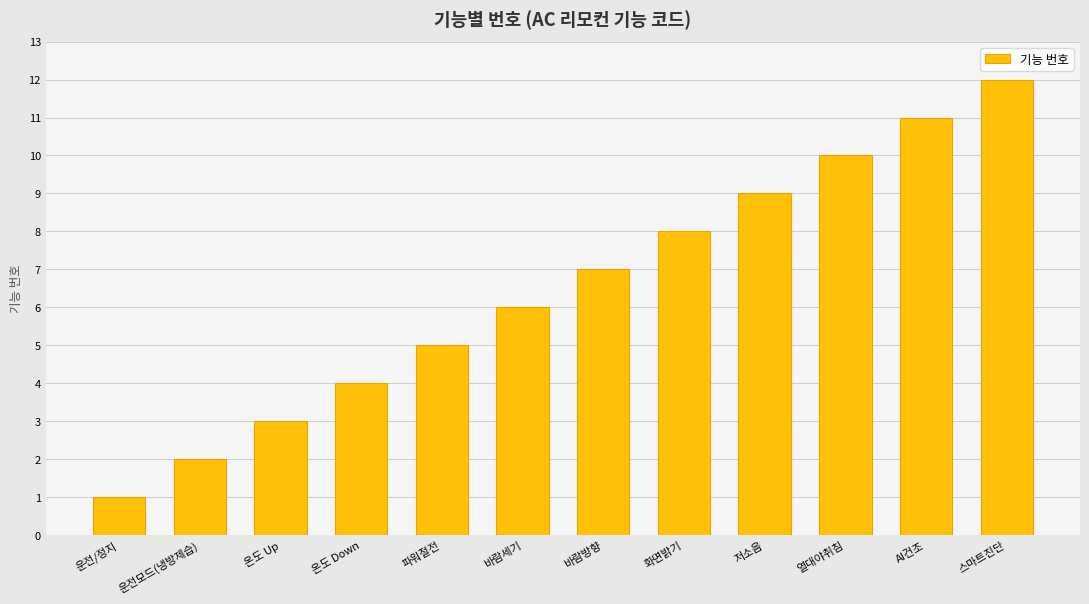

True or false: the data shows 6 at 바람세기.

True